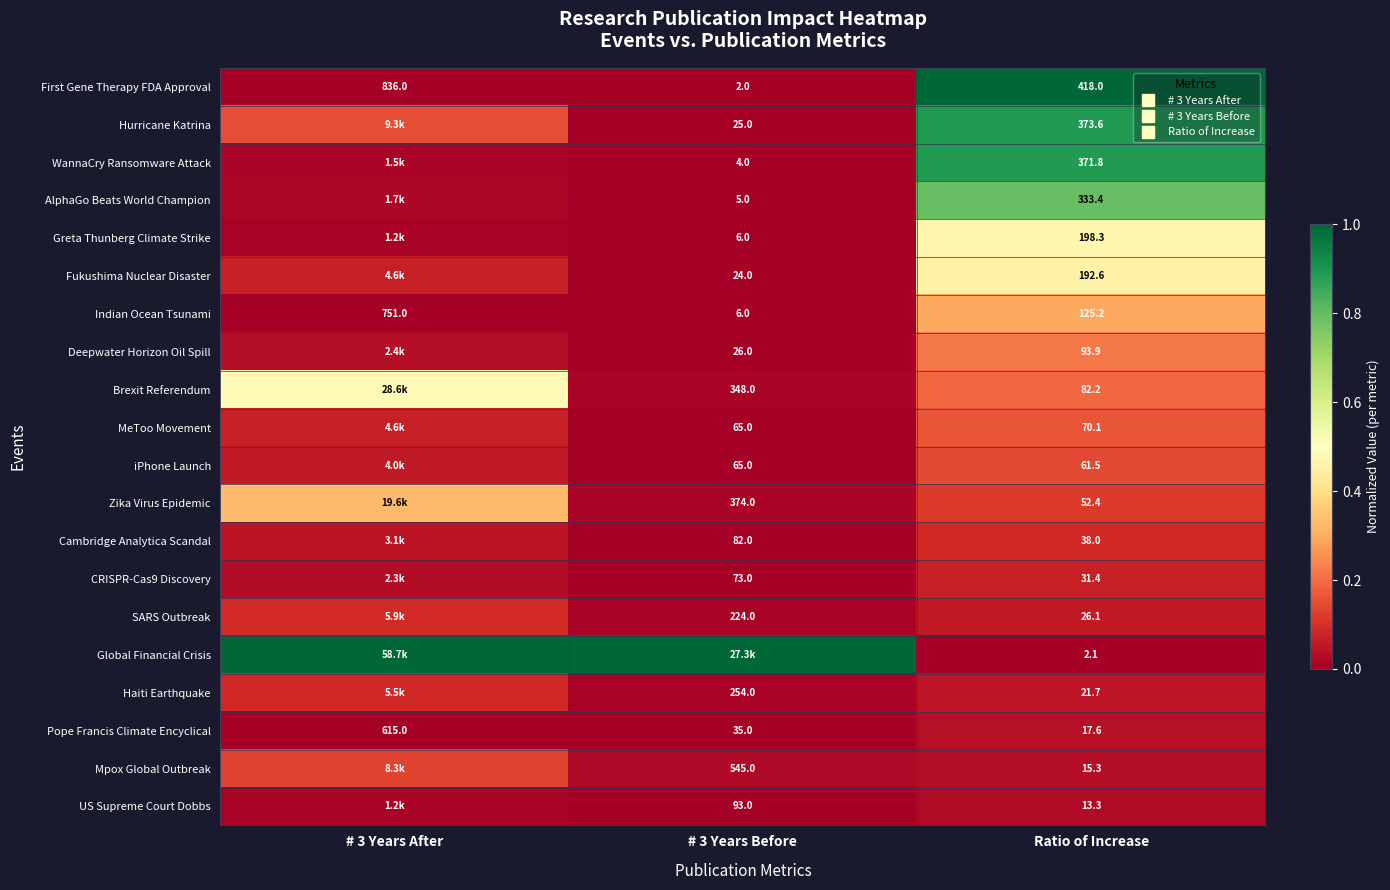

The Pope Francis Climate Encyclical series shows -0.0 at # 3 Years After. True or false?

False